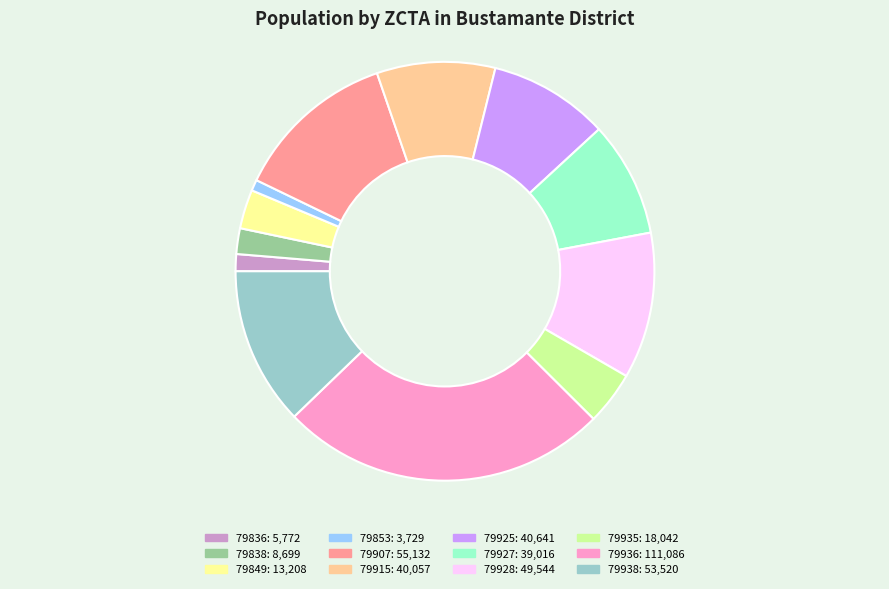

Which category has the biggest portion of the pie?

79936